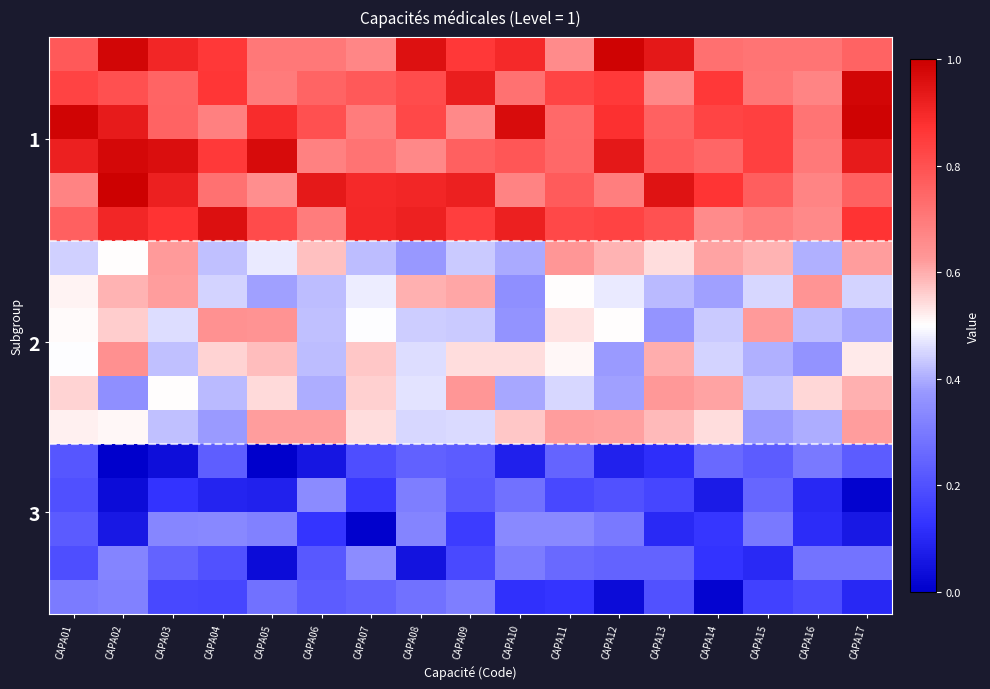

What is the difference between the highest and lowest values at CAPA09?

0.8